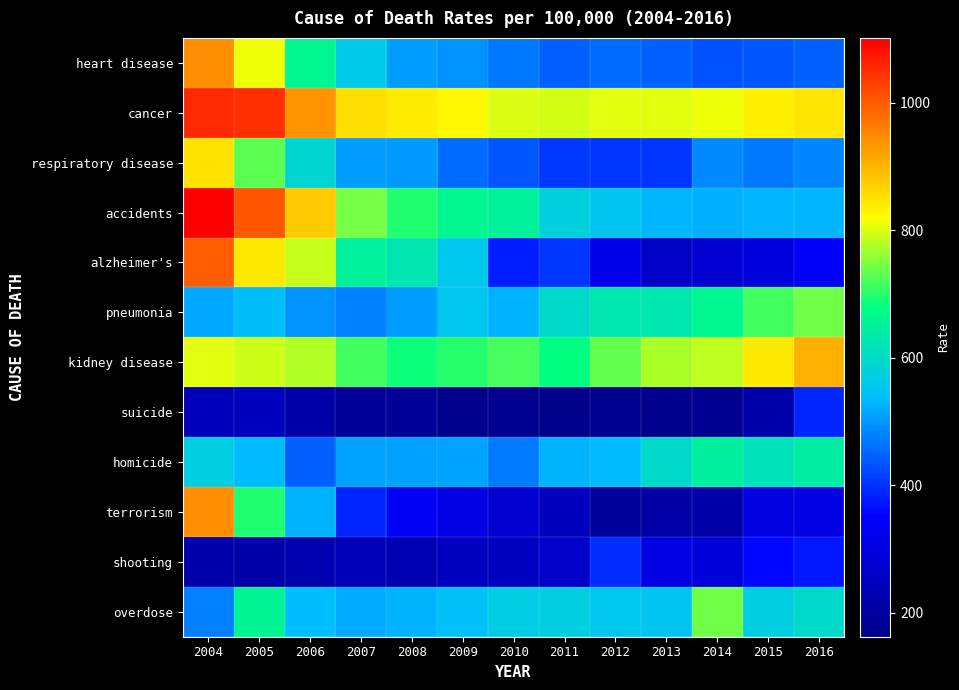

What is the minimum value shown in the chart?

162